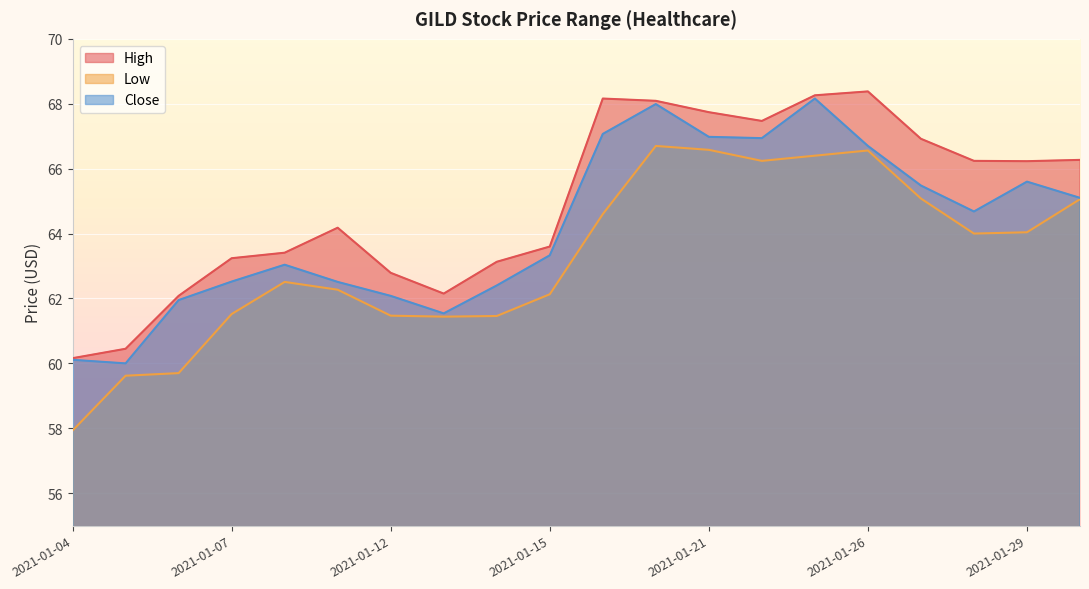

What is the average value of the Low series?

63.3